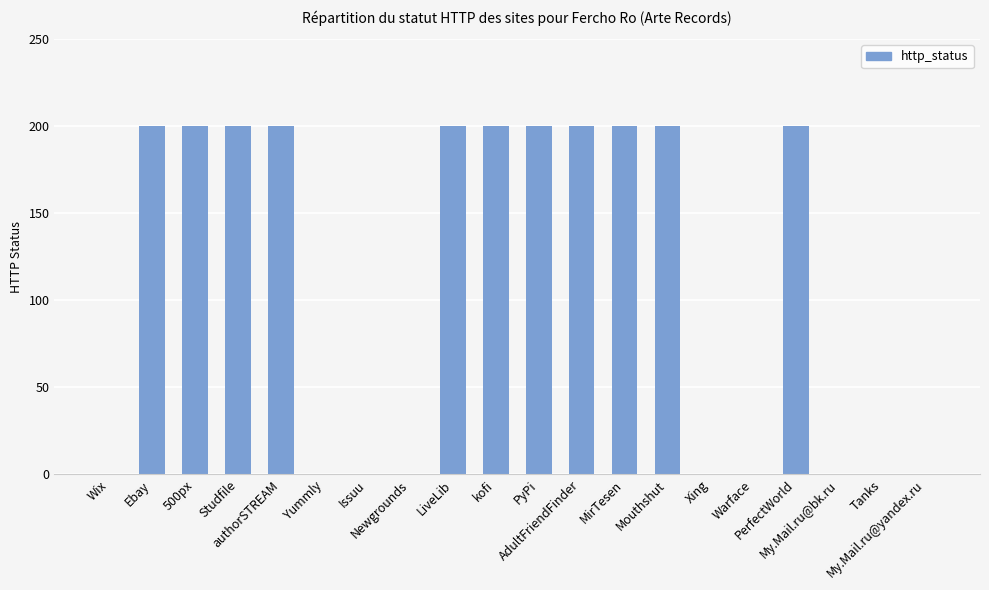

Reading right to left, transcribe all the data shown in this chart.

My.Mail.ru@yandex.ru=0	Tanks=0	My.Mail.ru@bk.ru=0	PerfectWorld=200	Warface=0	Xing=0	Mouthshut=200	MirTesen=200	AdultFriendFinder=200	PyPi=200	kofi=200	LiveLib=200	Newgrounds=0	Issuu=0	Yummly=0	authorSTREAM=200	Studfile=200	500px=200	Ebay=200	Wix=0